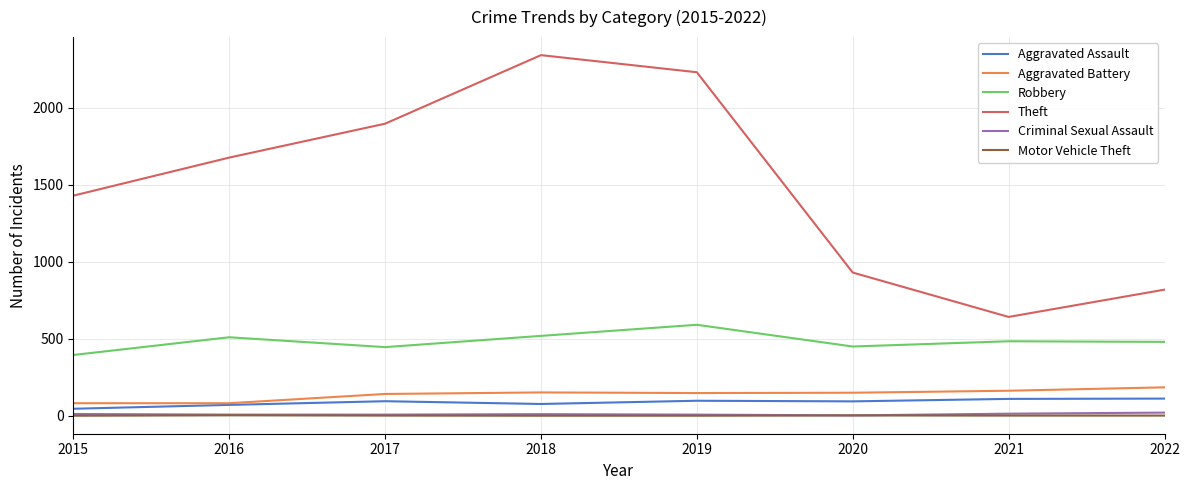

How many categories are shown in the chart?

8